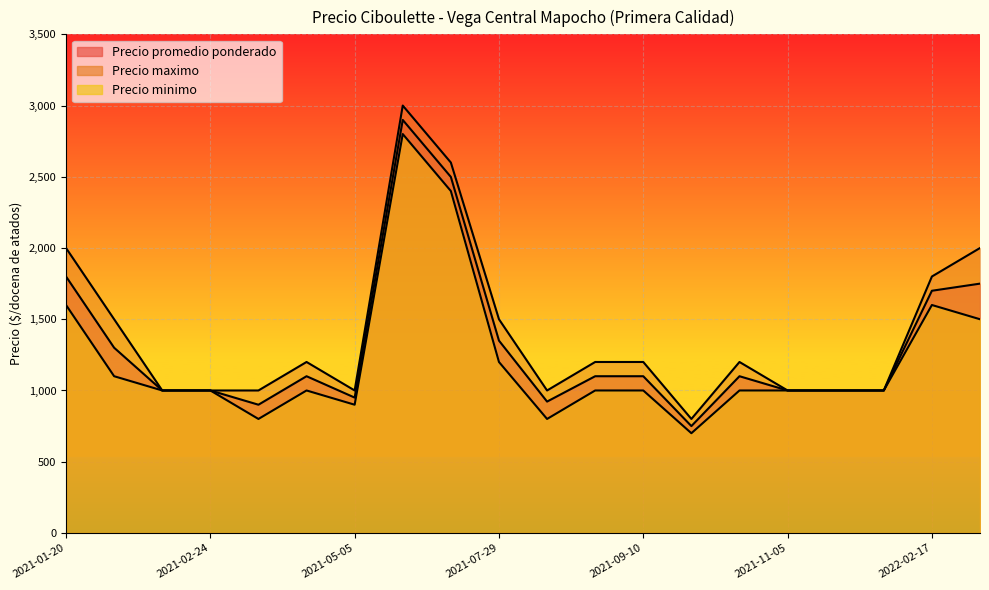

At which label does Precio promedio ponderado first exceed 1100?

2021-01-20